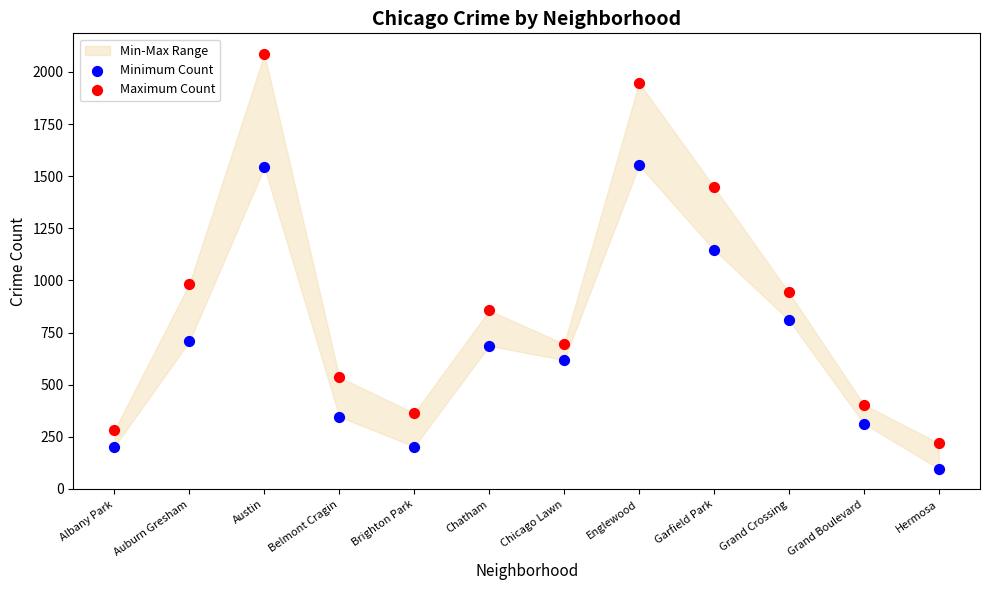

Which series reaches the maximum Y coordinate?

Maximum Count